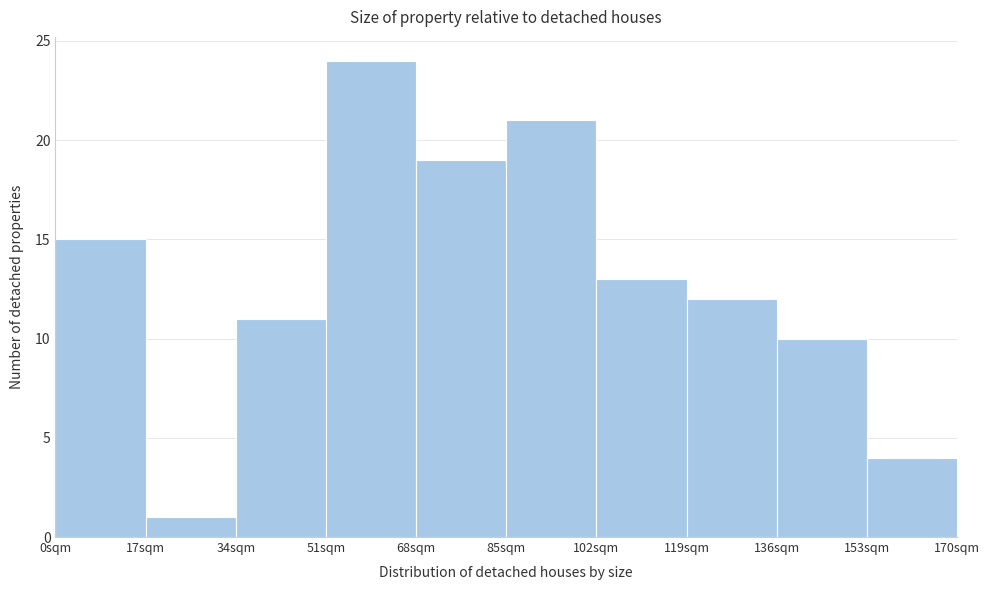

Which range on the x-axis has the tallest bar?

51 to 68